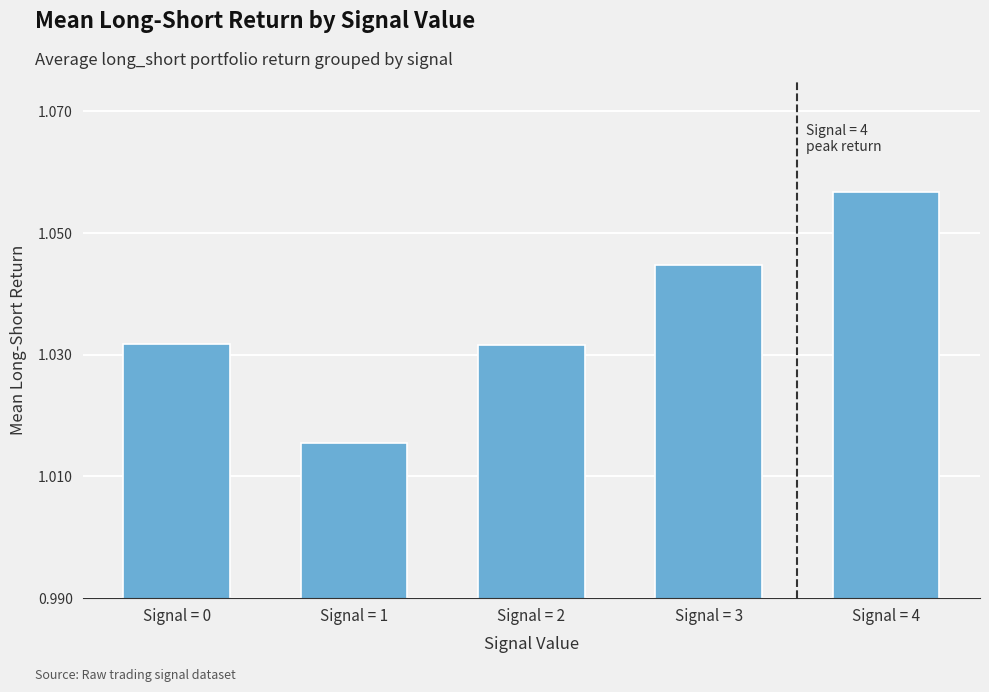

Which label corresponds to the smallest value in the chart?

Signal = 1